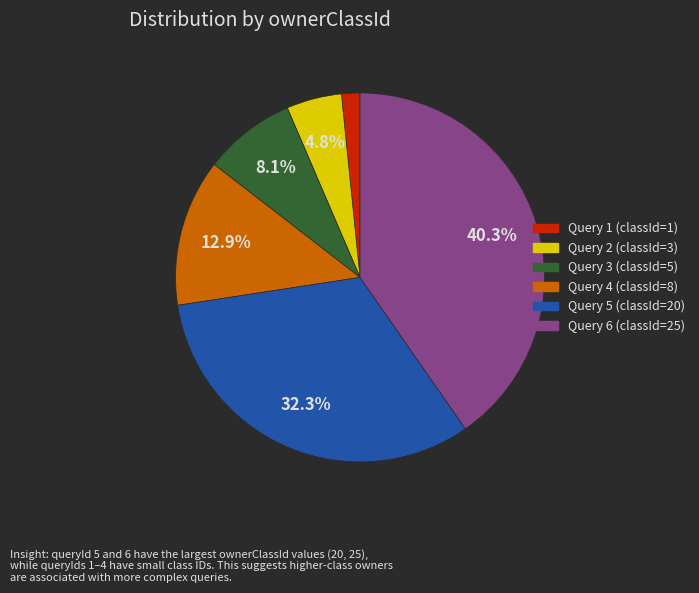

To the nearest percent, what is the average slice percentage?

17%